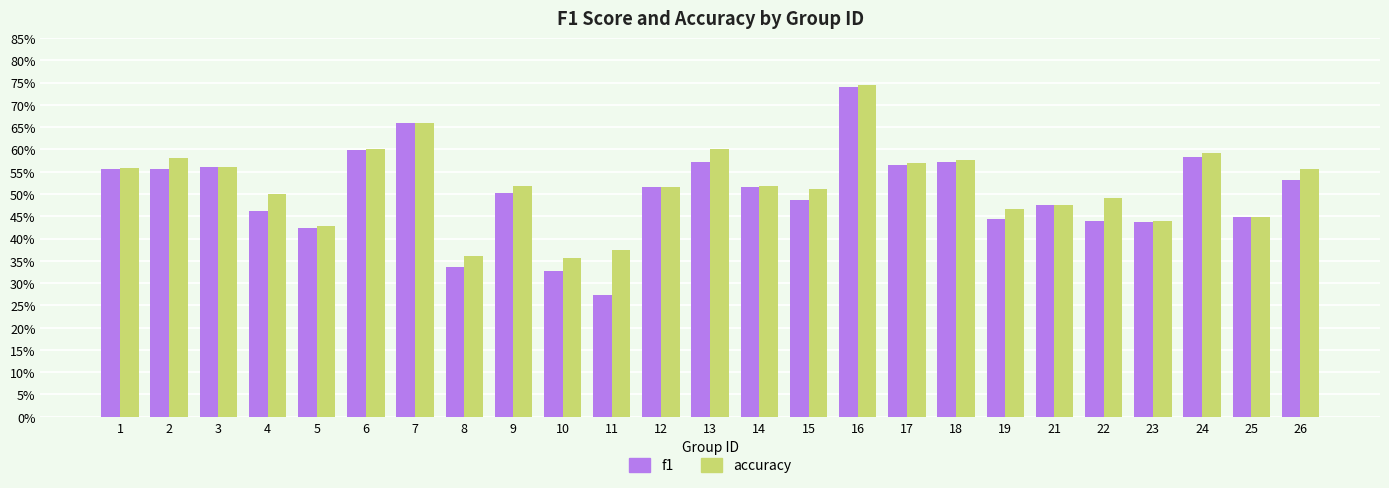

Which series has the largest range (max minus min)?

f1